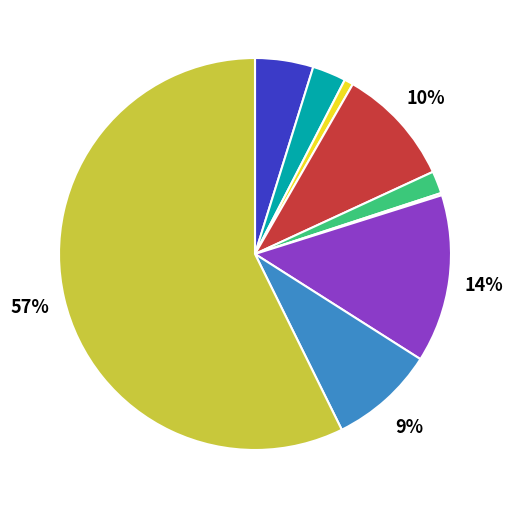

To the nearest percent, what is the average slice percentage?

11%